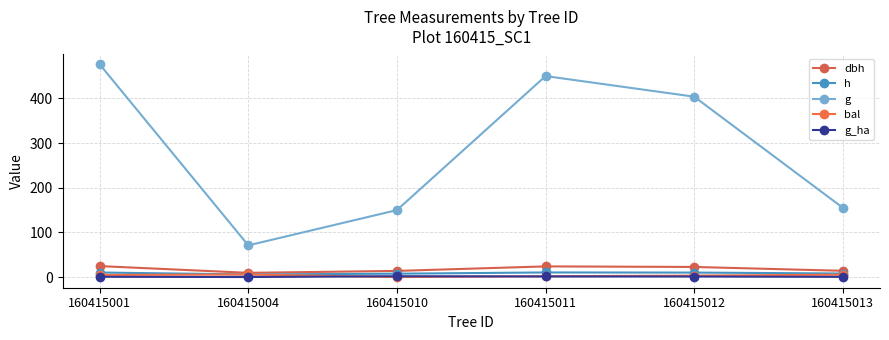

At which label does bal reach its peak?

160415004